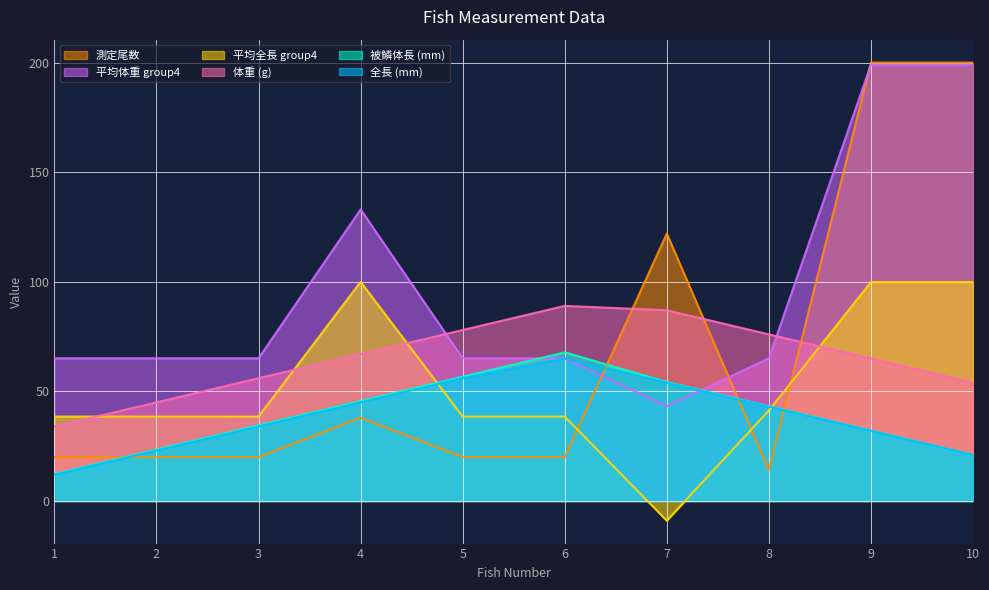

How many series are shown in this chart?

6